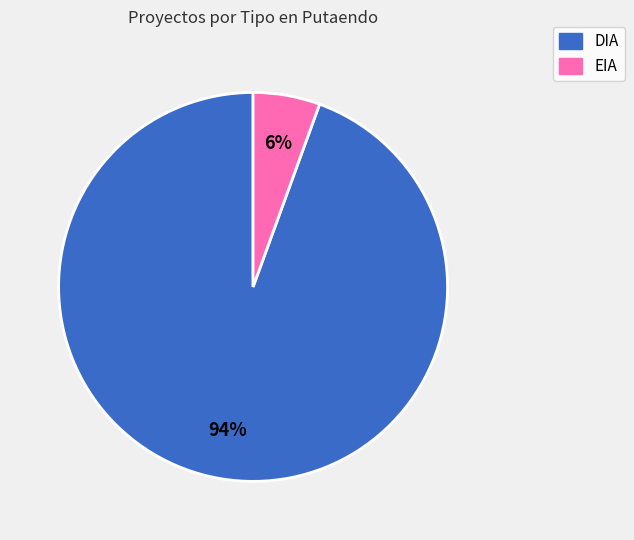

Which slice represents more than half of the pie?

DIA